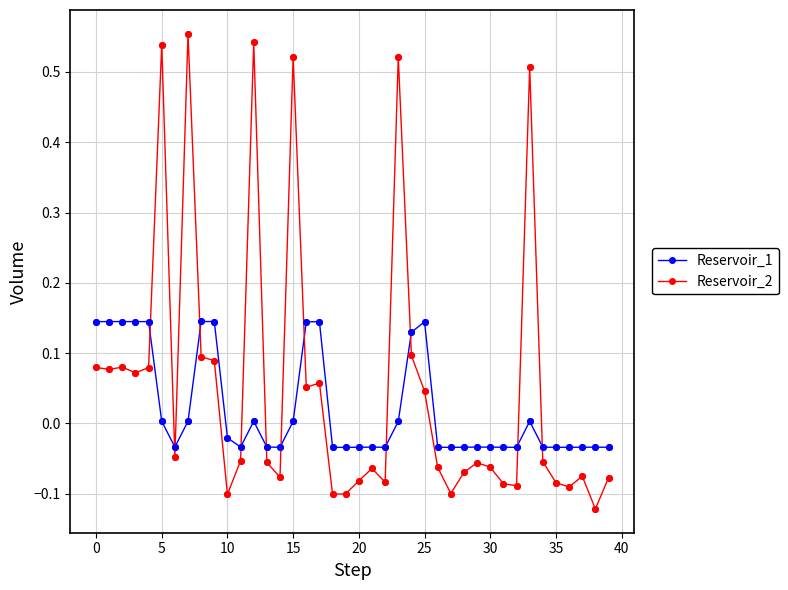

What are all the series names shown in the legend?

Reservoir_1, Reservoir_2